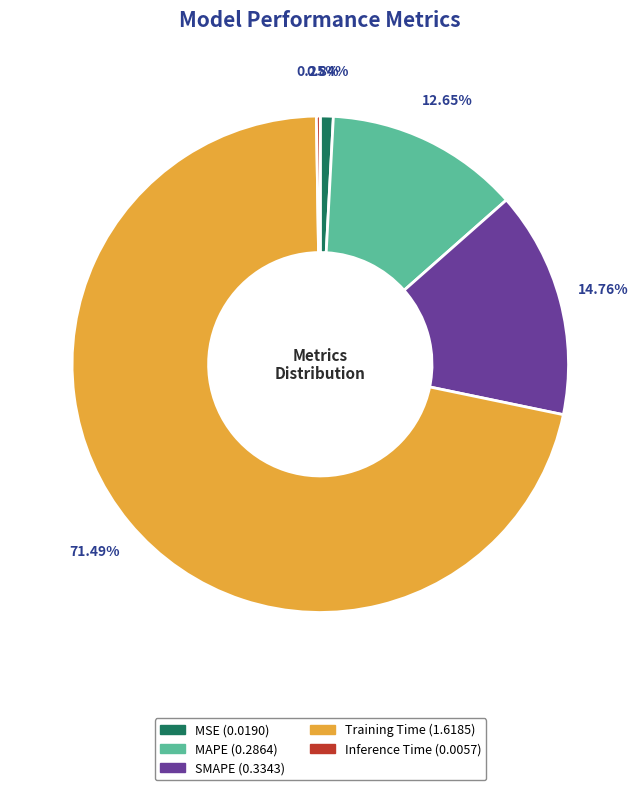

To the nearest percent, what is the average slice percentage?

20%